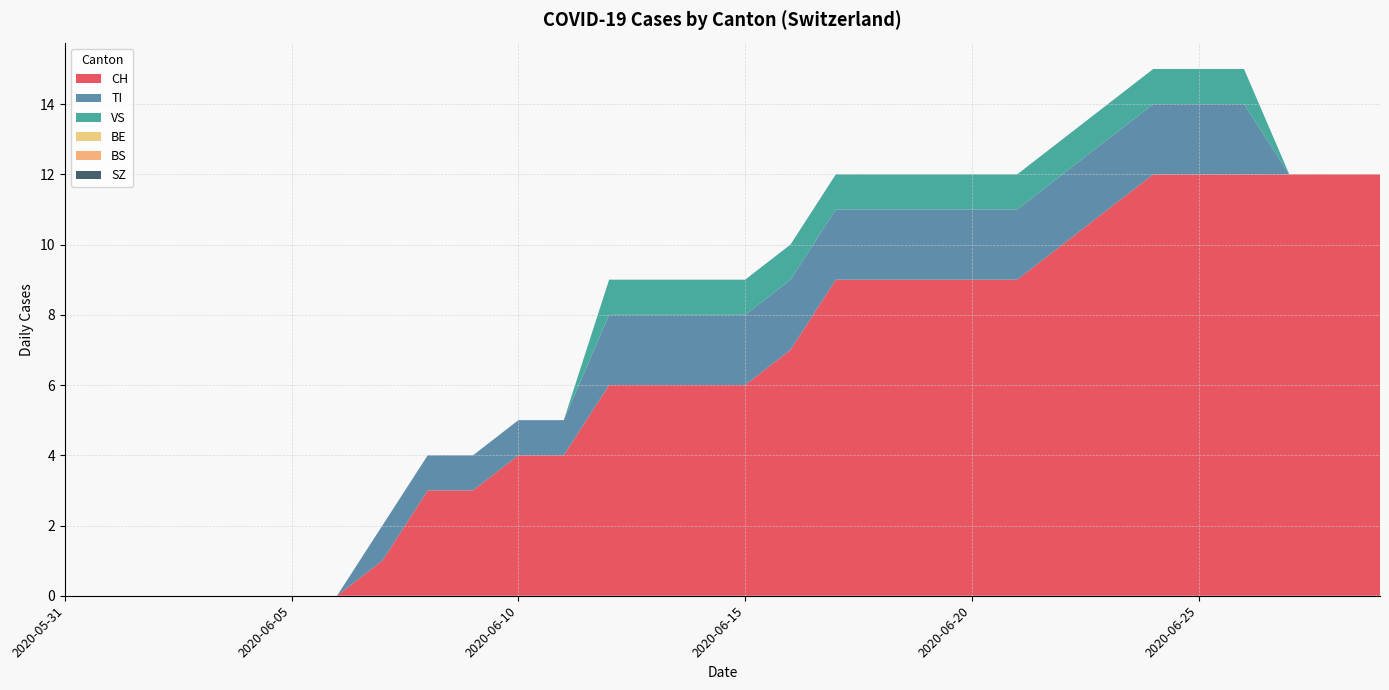

Reading right to left, transcribe all the data shown in this chart.

CH: 12	12	12	12	12	12	11	10	9	9	9	9	9	7	6	6	6	6	4	4	3	3	1	0	0	0	0	0	0	0
TI: 0	0	0	2	2	2	2	2	2	2	2	2	2	2	2	2	2	2	1	1	1	1	1	0	0	0	0	0	0	0
VS: 0	0	0	1	1	1	1	1	1	1	1	1	1	1	1	1	1	1	0	0	0	0	0	0	0	0	0	0	0	0
BE: 0	0	0	0	0	0	0	0	0	0	0	0	0	0	0	0	0	0	0	0	0	0	0	0	0	0	0	0	0	0
BS: 0	0	0	0	0	0	0	0	0	0	0	0	0	0	0	0	0	0	0	0	0	0	0	0	0	0	0	0	0	0
SZ: 0	0	0	0	0	0	0	0	0	0	0	0	0	0	0	0	0	0	0	0	0	0	0	0	0	0	0	0	0	0